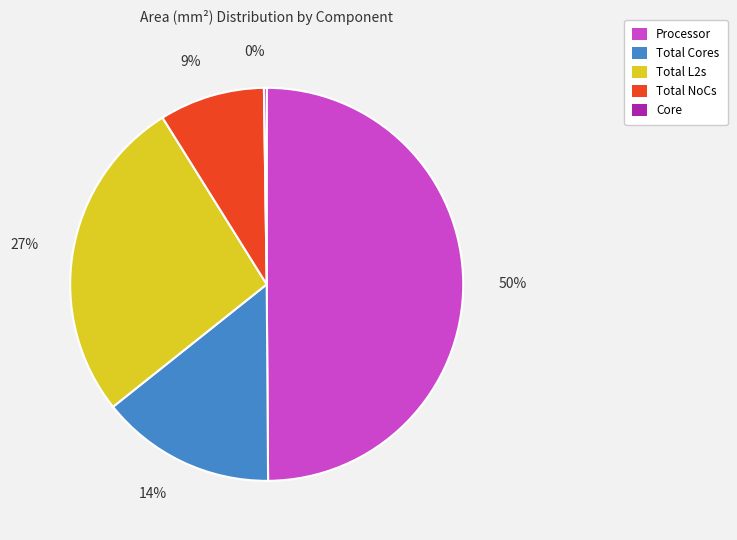

What is the largest slice in the pie chart?

Processor